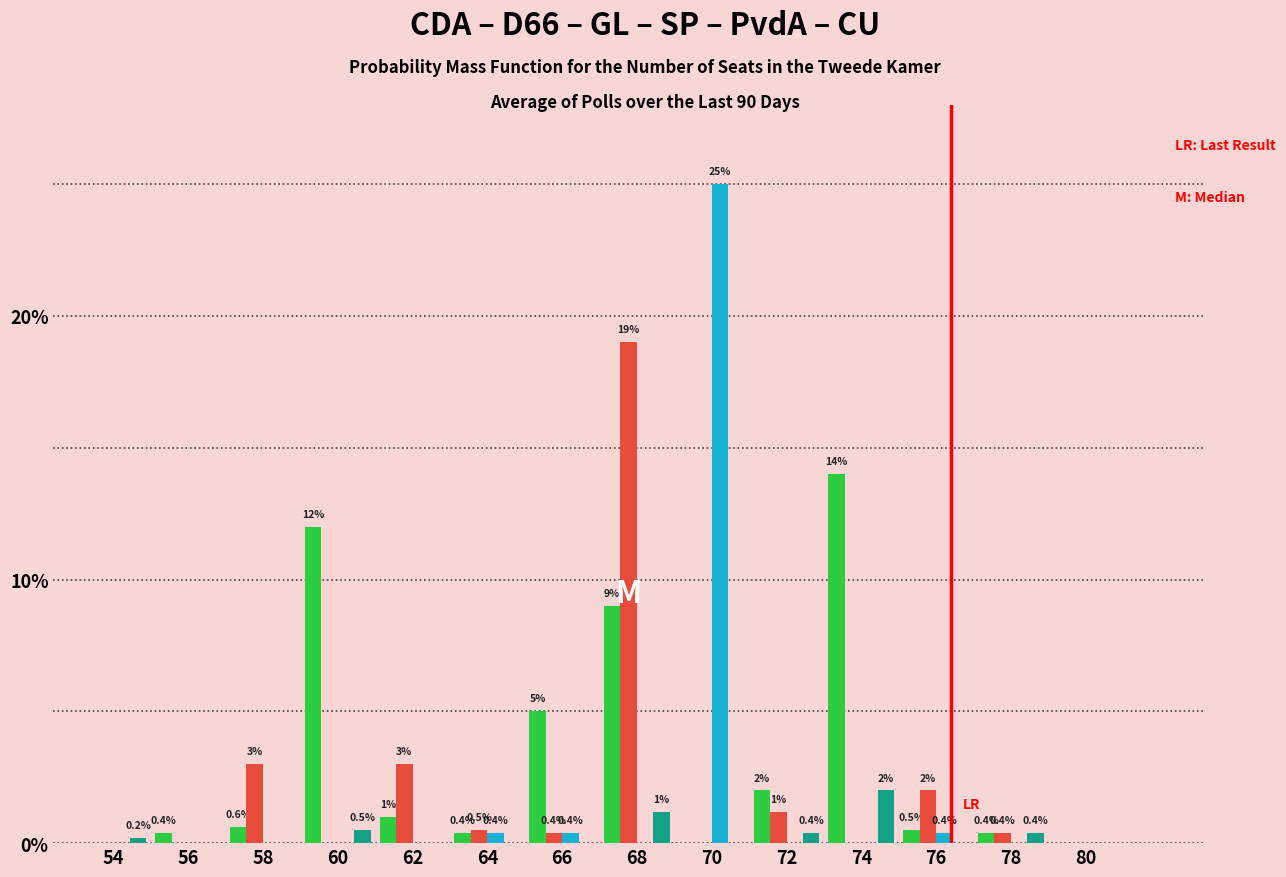

Which label corresponds to the largest value in the chart?

70